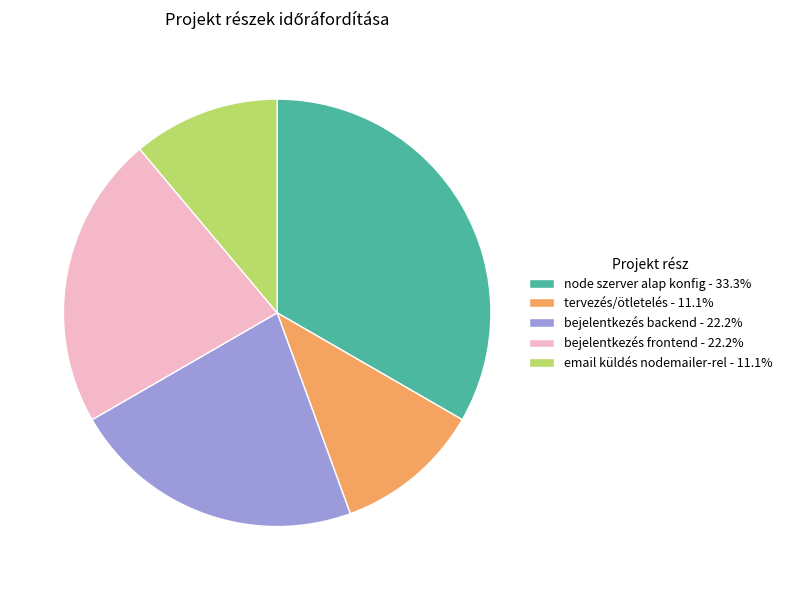

Do email küldés nodemailer-rel - 11.1% and bejelentkezés frontend - 22.2% together represent more than half of the pie?

No